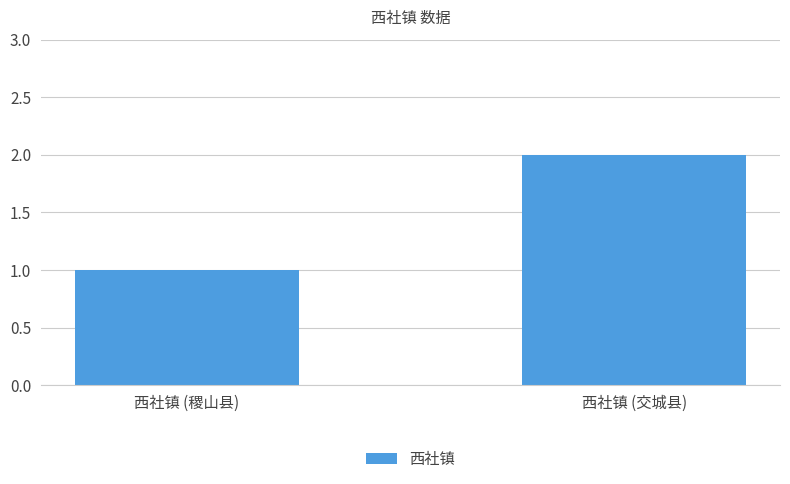

Are the bars grouped side by side (vs. stacked)?

No